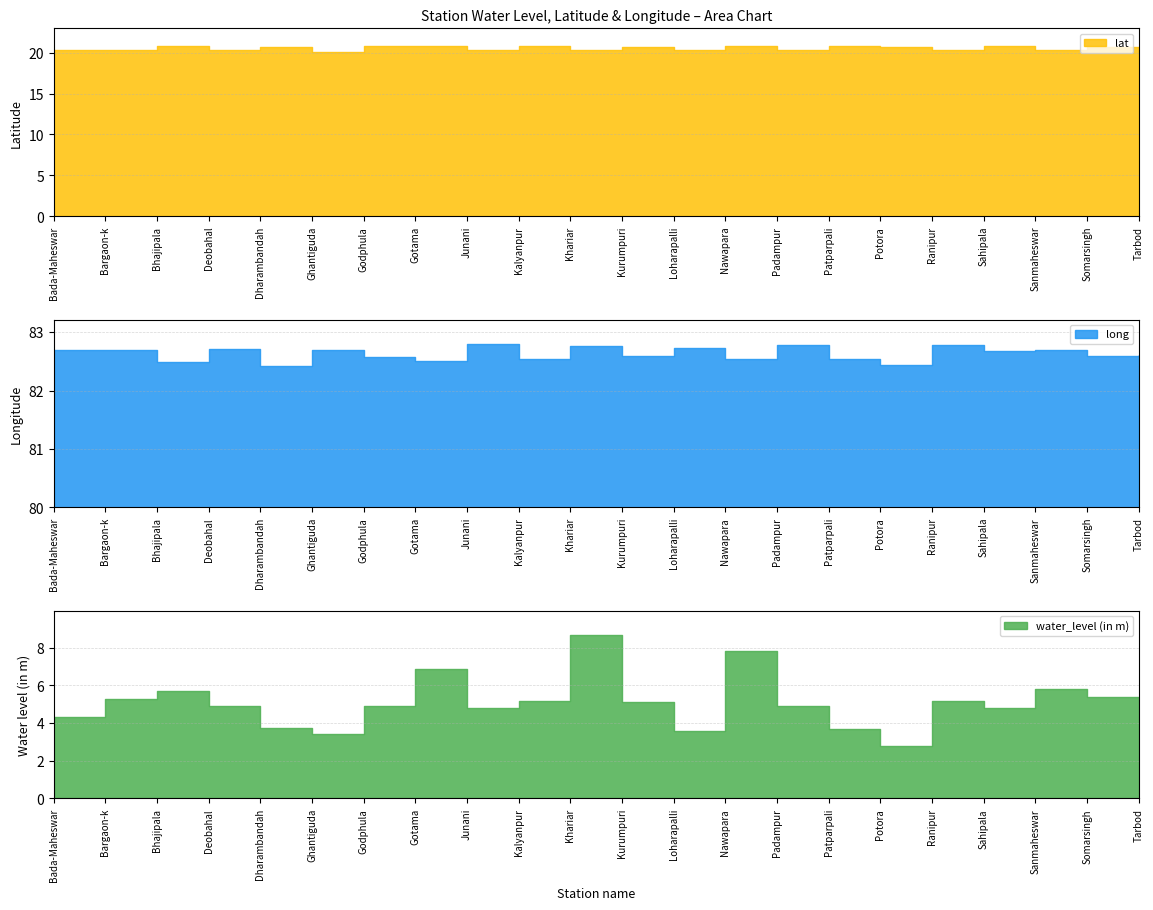

True or false: lat and water_level (in m) intersect in this chart.

False